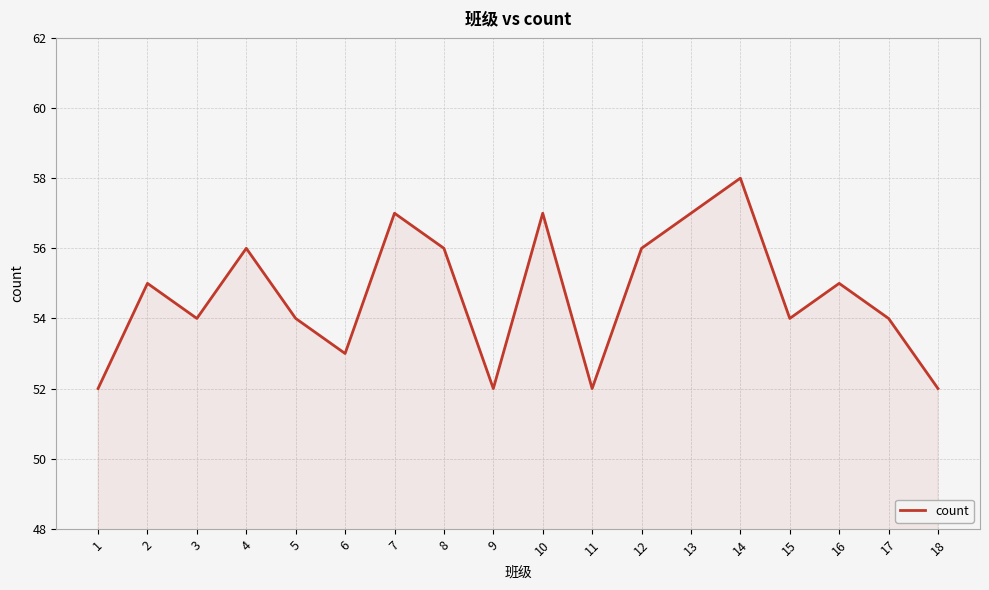

The chart shows a value of 25 at 9. True or false?

False